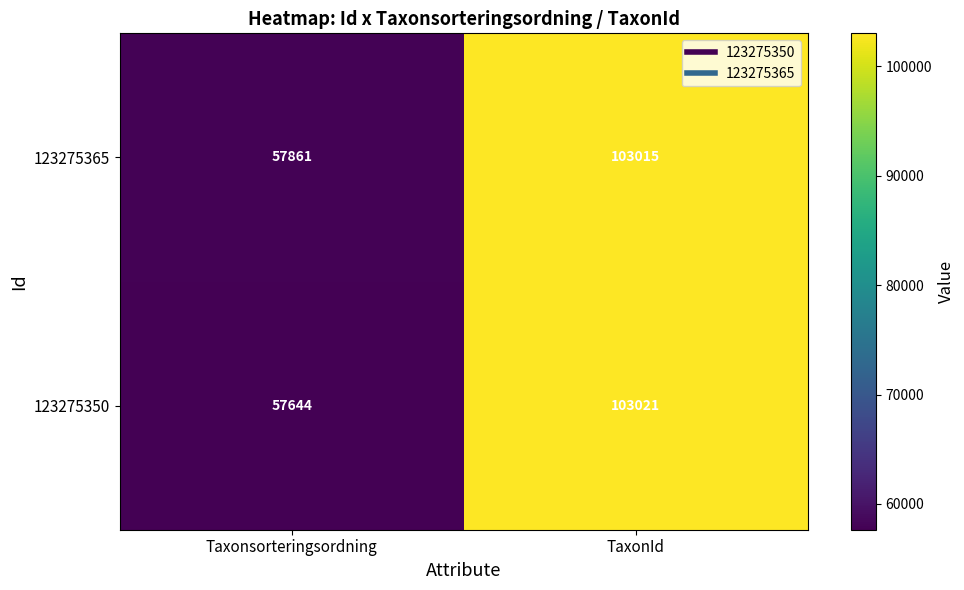

Which series changed the most between Taxonsorteringsordning and TaxonId?

123275350